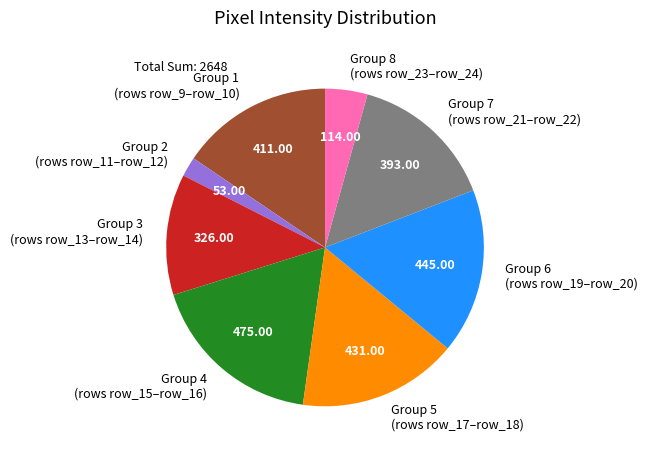

Between Group 2 (rows row_11–row_12) and Group 1 (rows row_9–row_10), which is larger?

Group 1 (rows row_9–row_10)